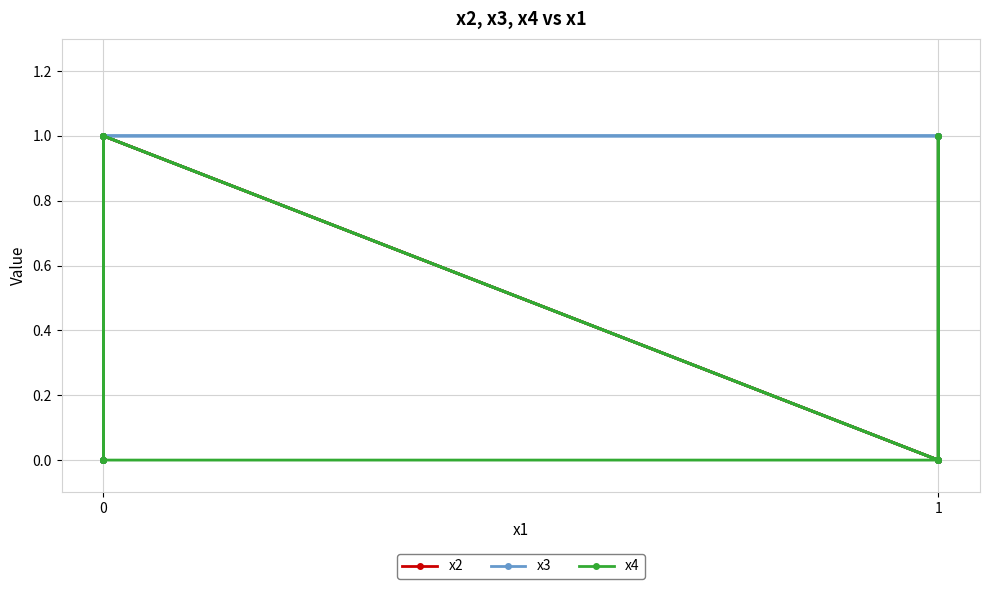

How many lines are shown in the chart?

3